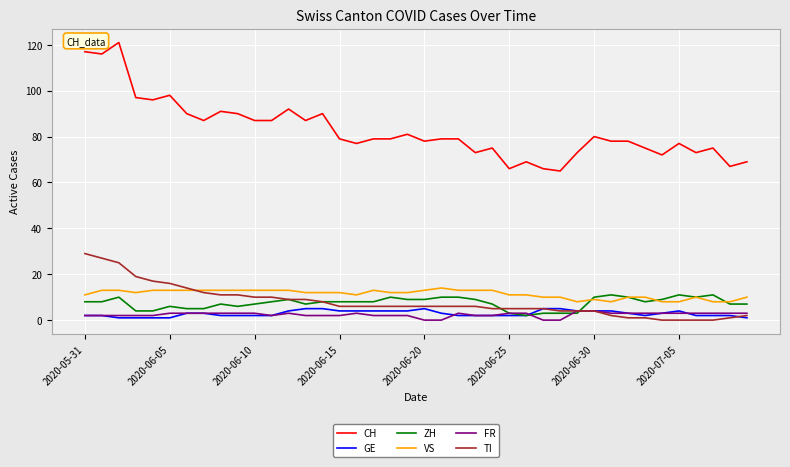

What is the difference between the second highest and minimum values in the VS series?

5